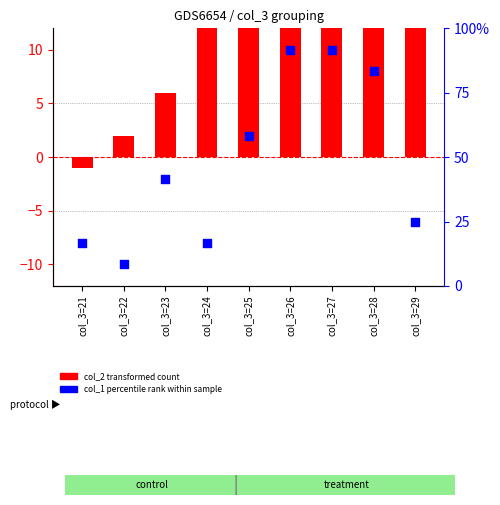

At how many categories does at least one series exceed 2?

7